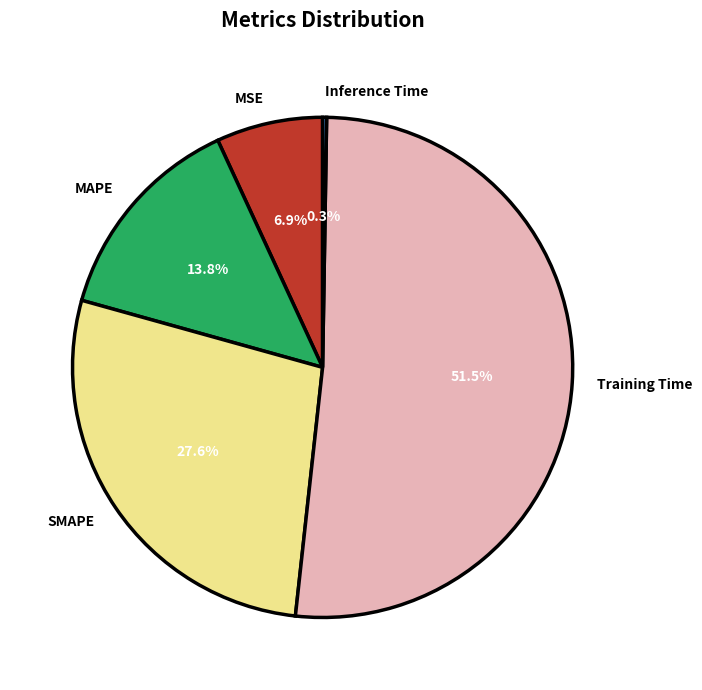

Which category has the biggest portion of the pie?

Training Time